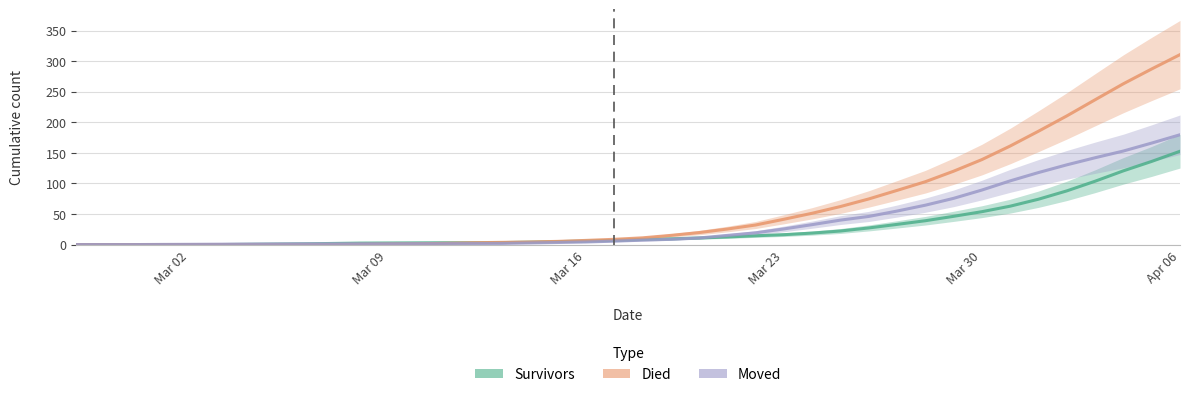

Is the value of survivors at 2020-03-02 greater than the value of moved at 2020-04-04?

No